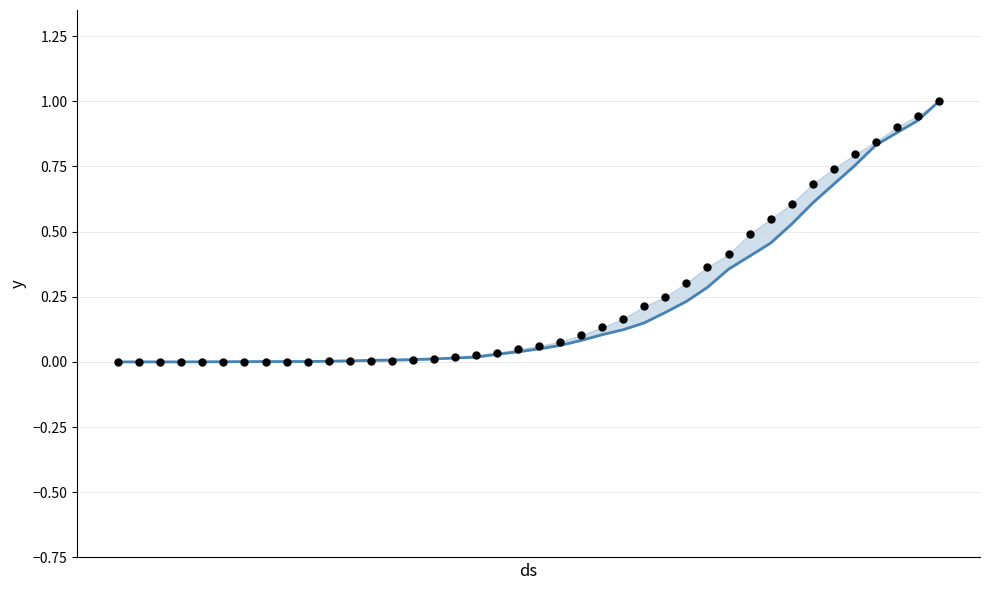

Is the value of 1 at 2 greater than the value of 0 at 6?

Yes